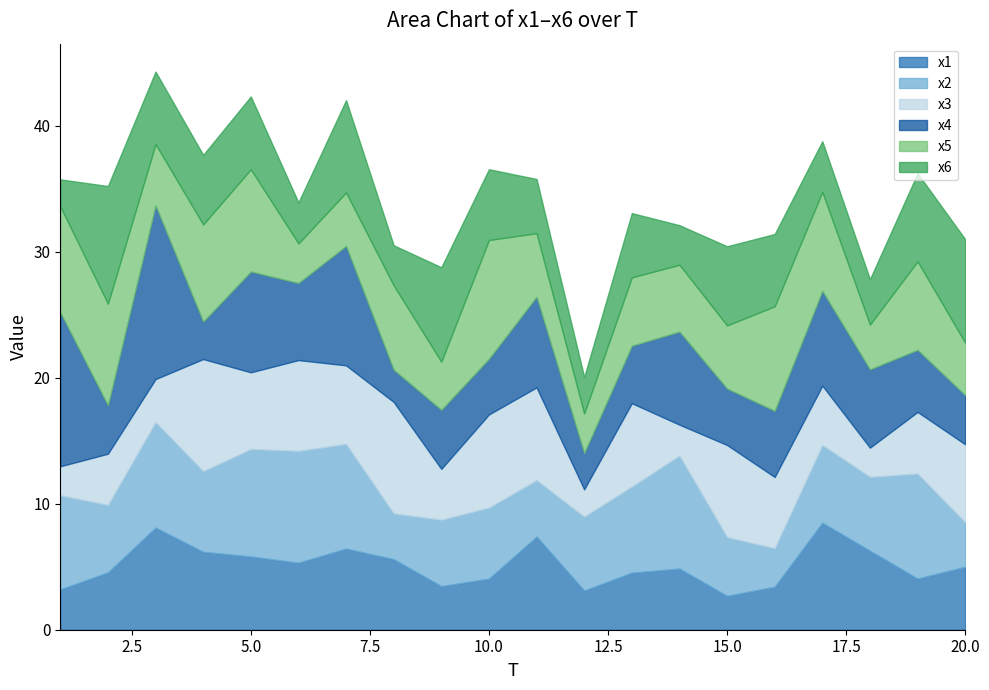

At which label is x1 closest to 5?

20